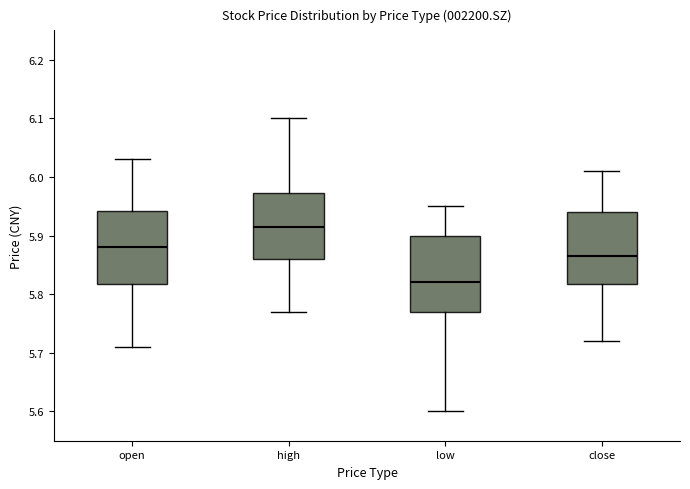

Reading left to right, read every box against the y-axis: the position of its median line, the range the box covers, and the ends of its whiskers. The values are not printed on the chart, so give them approximately, as read against the axis.

open: median 5.88, box 5.82 to 5.94, whiskers 5.71 to 6.03
high: median 5.92, box 5.86 to 5.97, whiskers 5.77 to 6.10
low: median 5.82, box 5.77 to 5.90, whiskers 5.60 to 5.95
close: median 5.87, box 5.82 to 5.94, whiskers 5.72 to 6.01